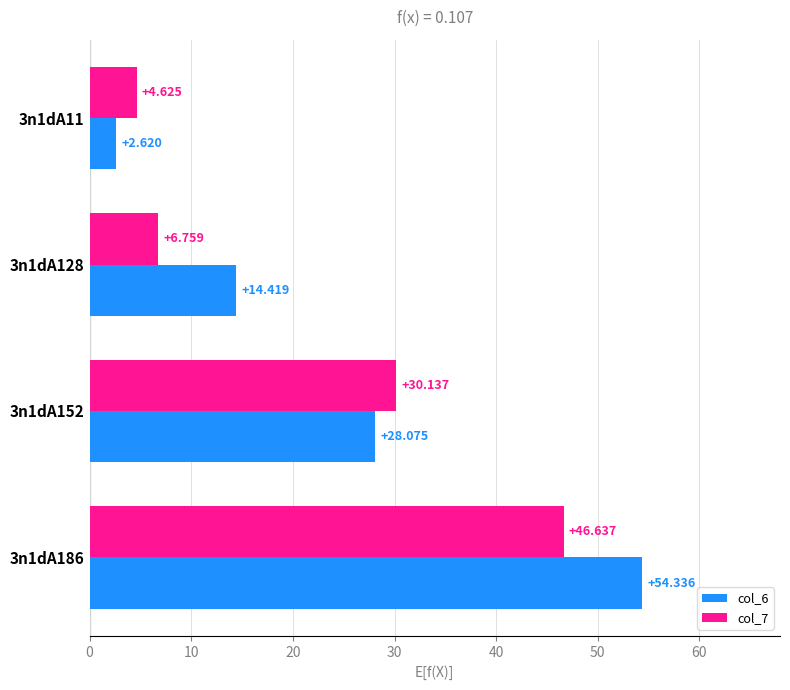

Is the value of col_7 at 3n1dA11 greater than the value of col_6 at 3n1dA186?

No